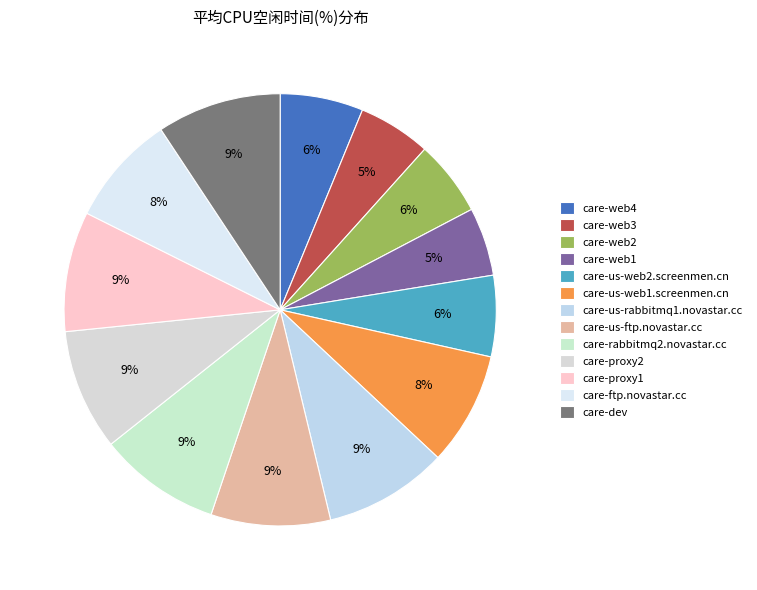

To the nearest percent, what is the difference between the largest and smallest slice percentages?

4%